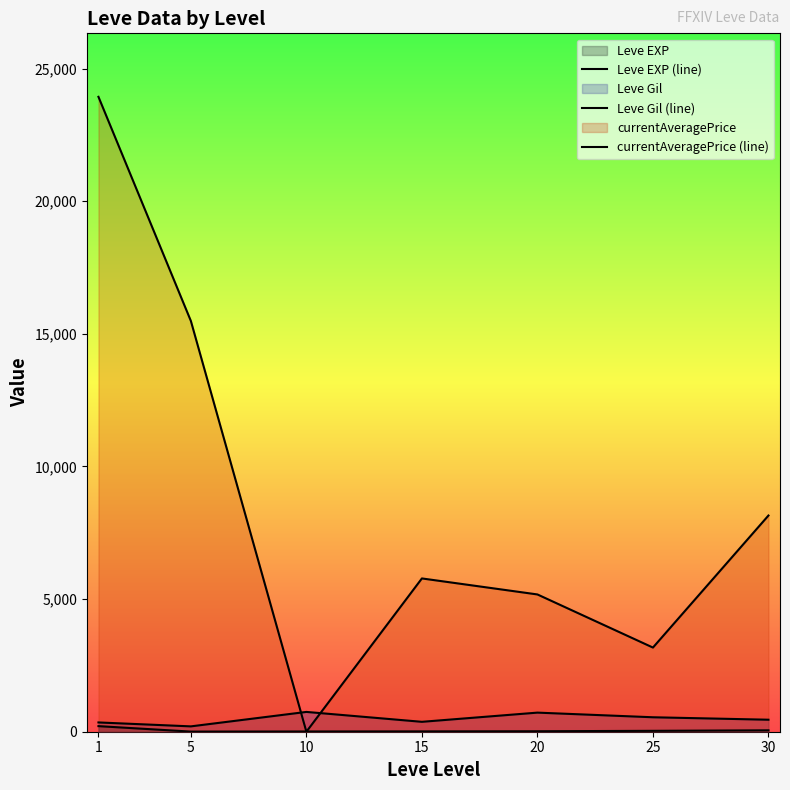

Is it true that Leve EXP (line) equals 12.7 at 15?

True